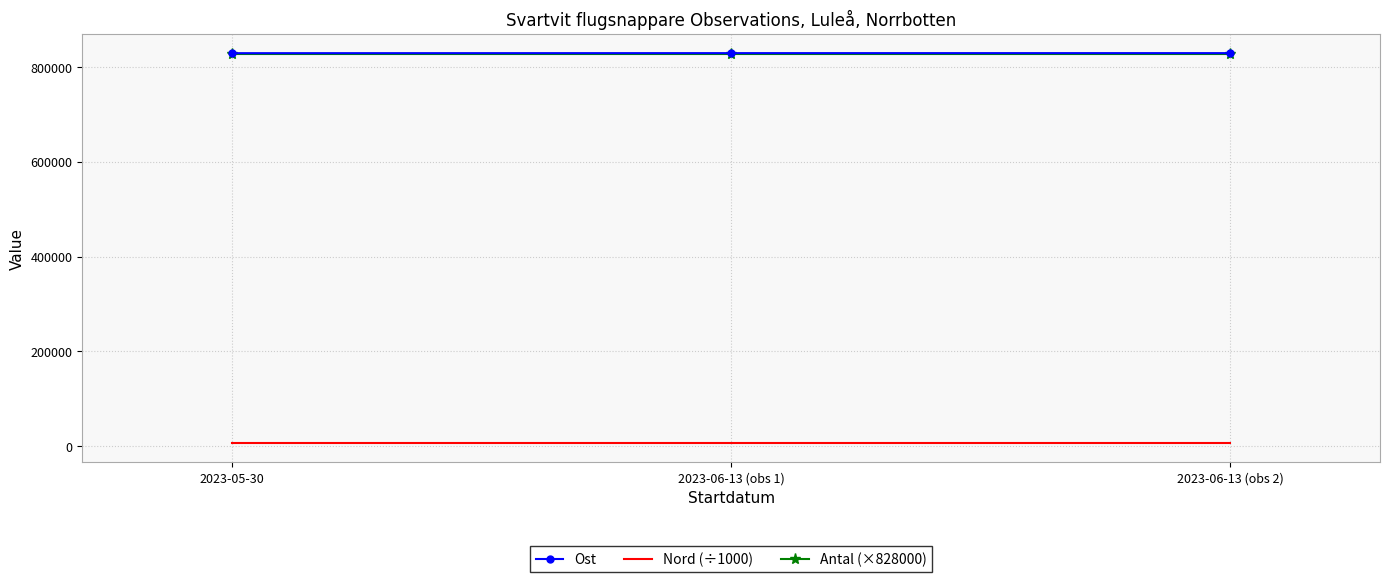

What is the total value across all series at 2023-06-13 (obs 2)?

1664244.8